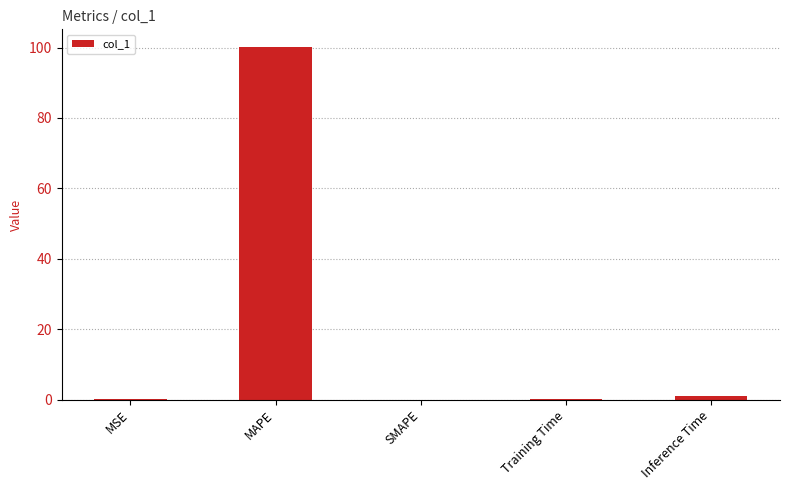

What is the greatest value displayed?

100.2